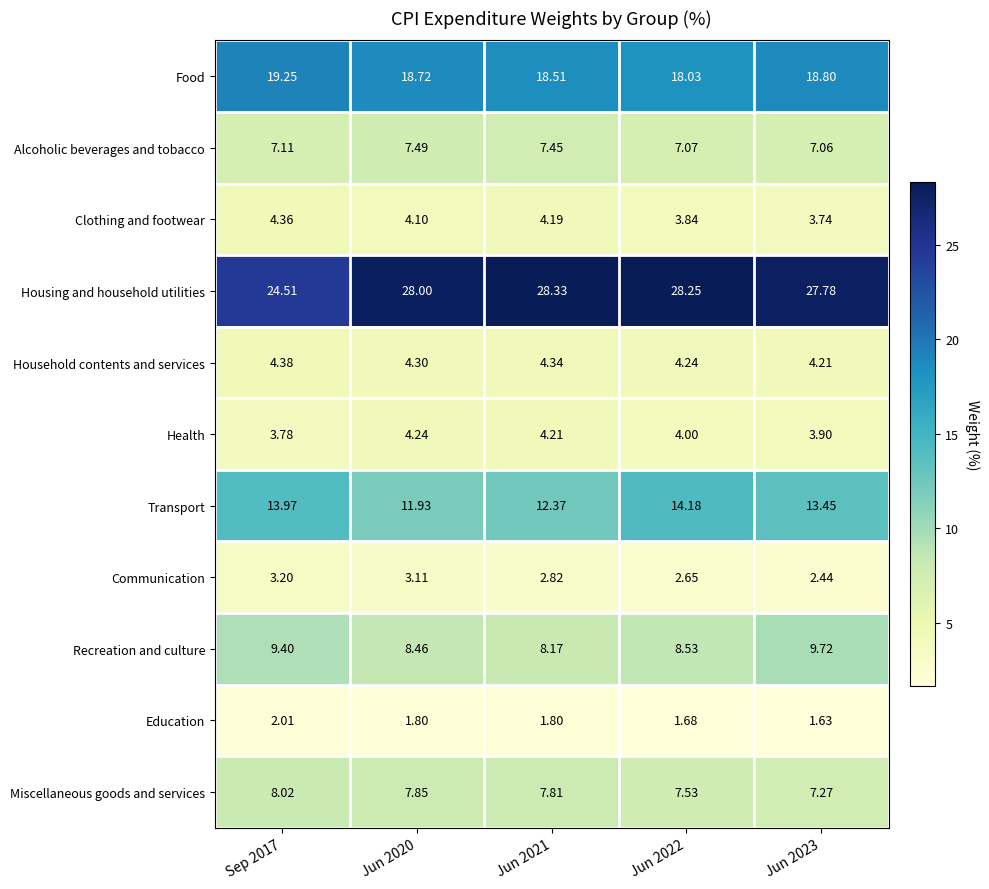

Rank the series at Jun 2022 from lowest to highest value.

Education, Communication, Clothing and footwear, Health, Household contents and services, Alcoholic beverages and tobacco, Miscellaneous goods and services, Recreation and culture, Transport, Food, Housing and household utilities